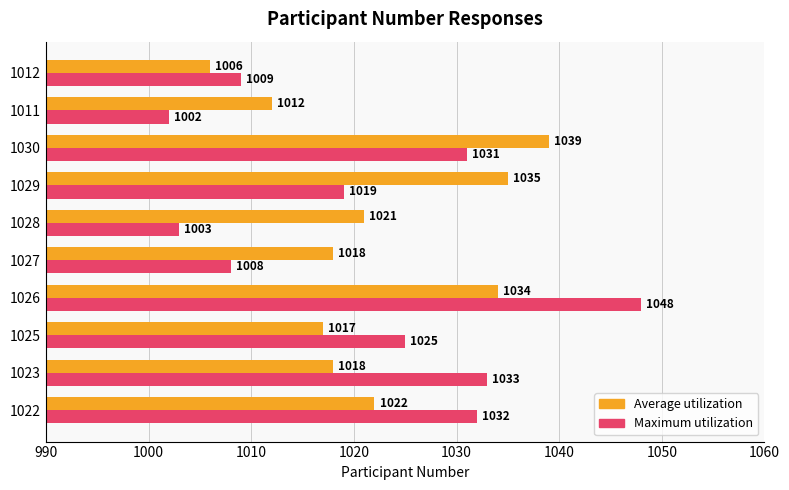

Which series has the largest total across all categories?

Average utilization